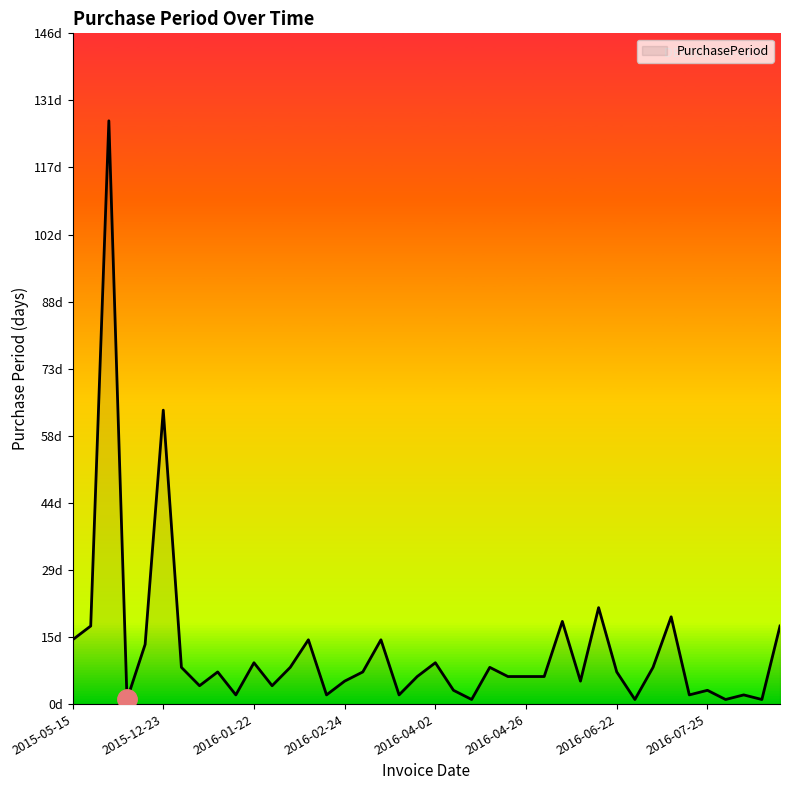

Is this an area chart (filled region under the line)?

Yes